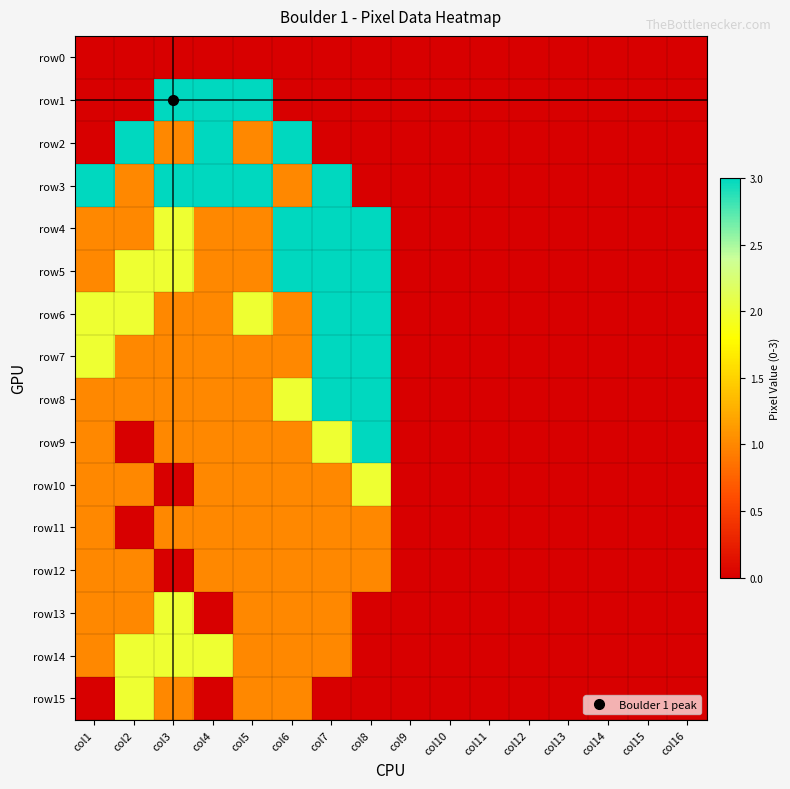

At which category is the sum across all series the highest?

col7